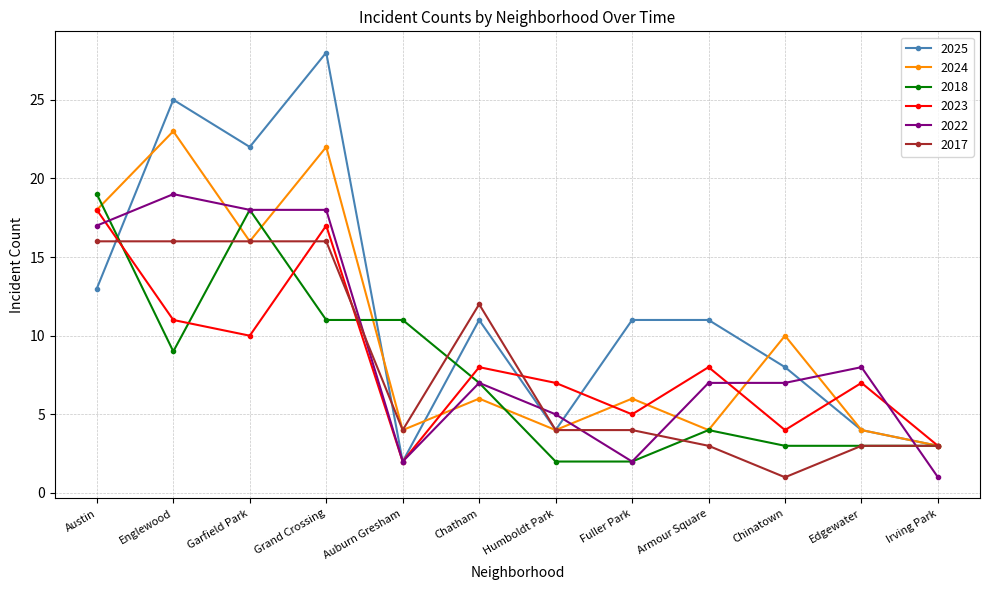

Is it true that 2025 equals 2 at Edgewater?

False